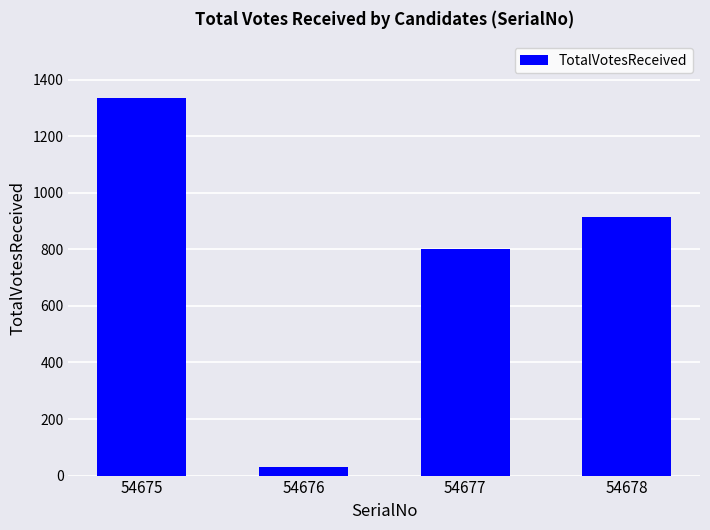

Does the chart contain any negative values?

No